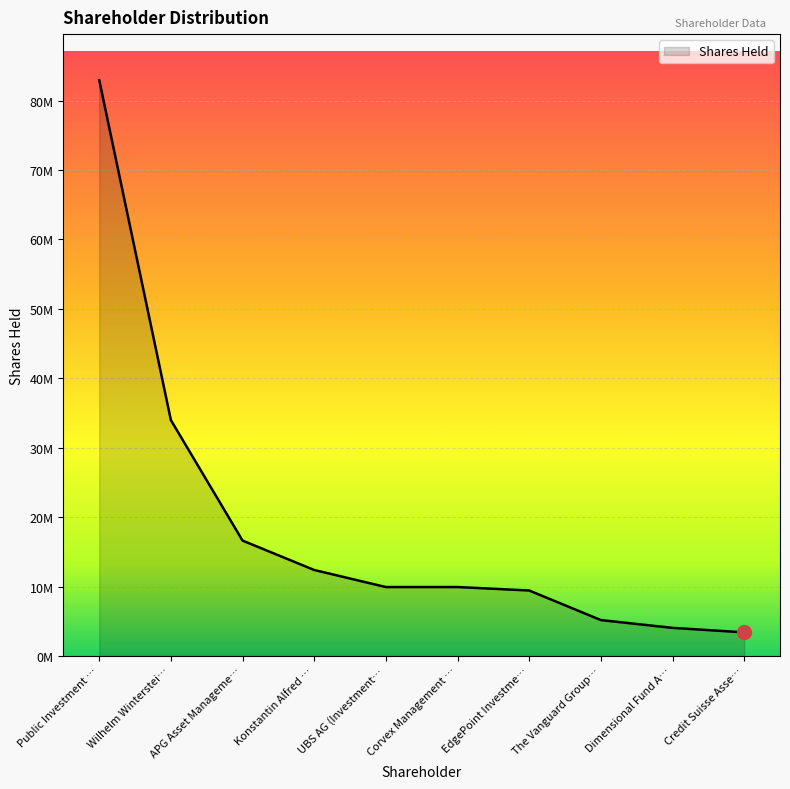

Does the chart display data point markers on the line(s)?

No